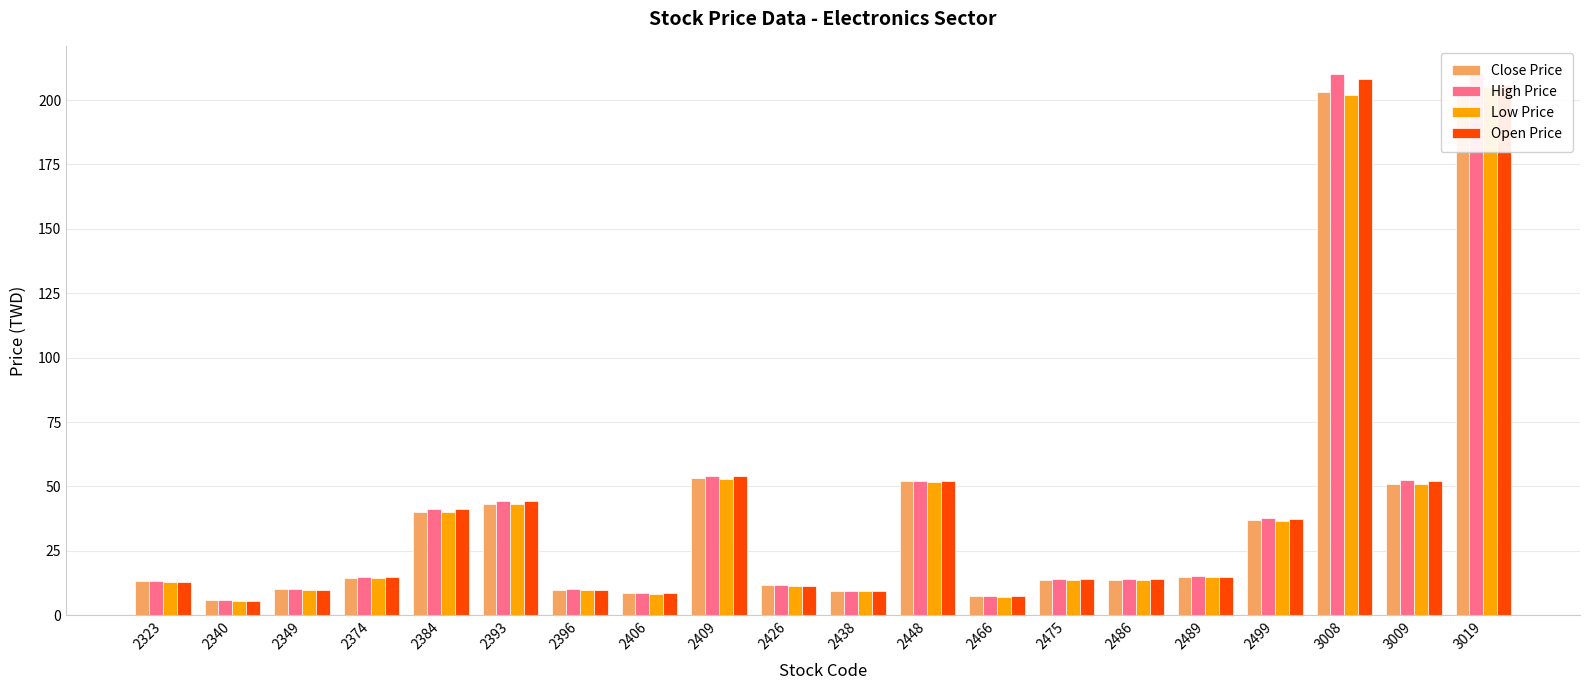

The Open Price series shows 13.1 at 2323. True or false?

True